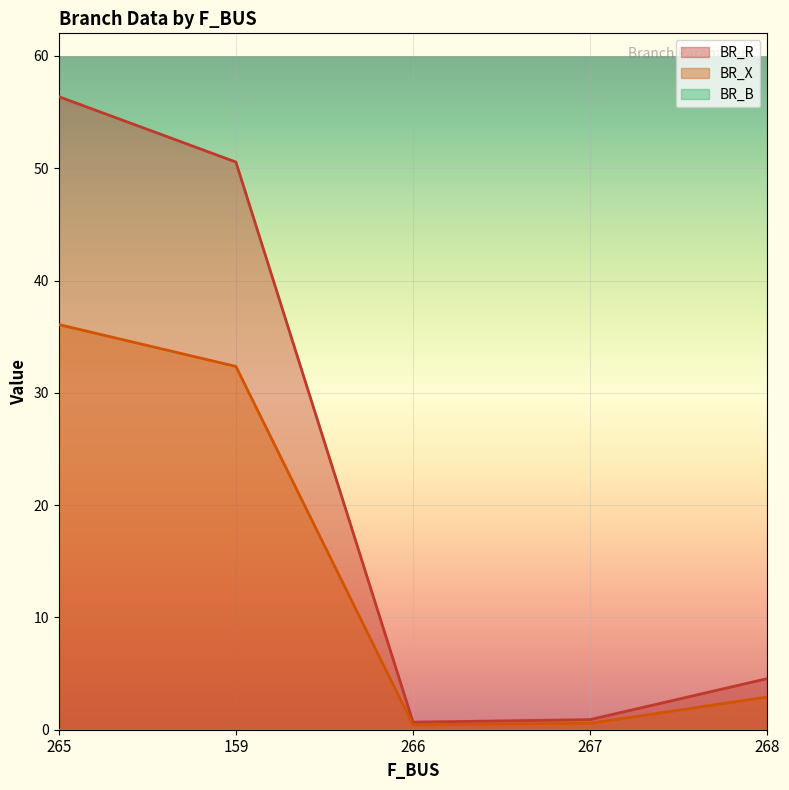

At which category does BR_X reach its first local valley?

266